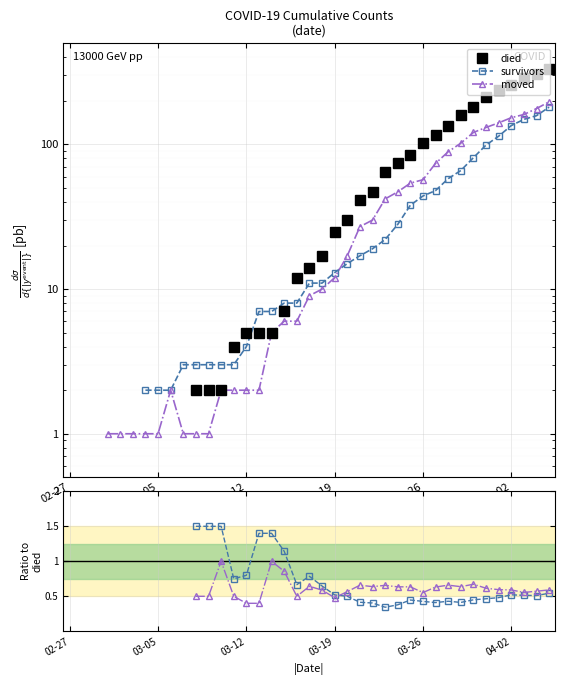

What is the total value across all series at 34?

493.1